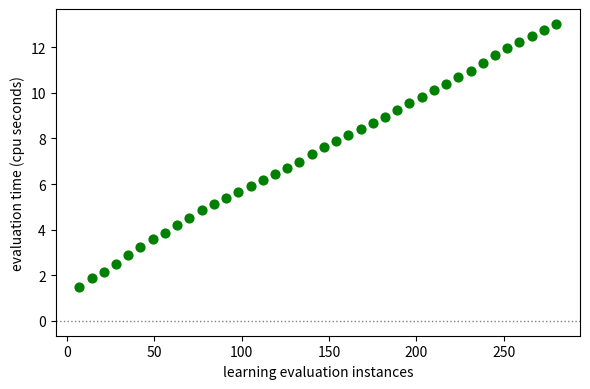

What is the range of X values (max minus min)?

273.0